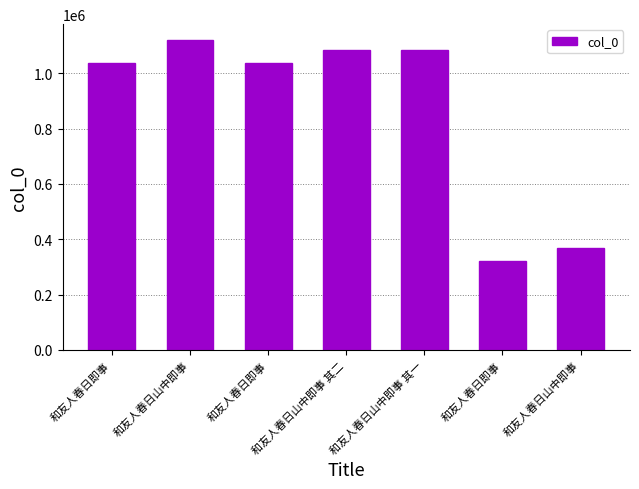

What is the ratio of the value at 和友人春日即事 to the value at 和友人春日即事?

1.0